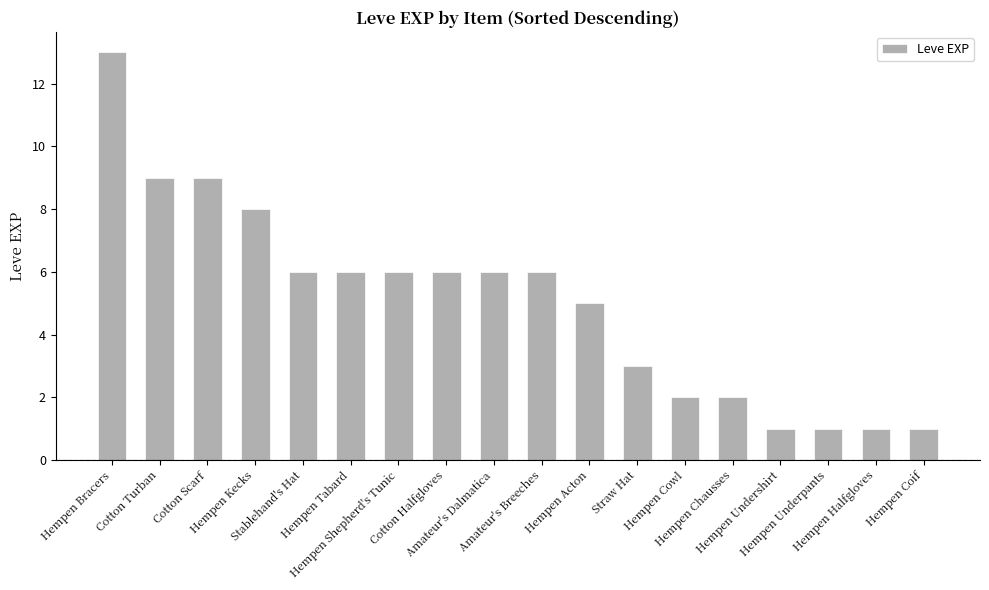

The chart shows a value of 1 at Hempen Coif. True or false?

True